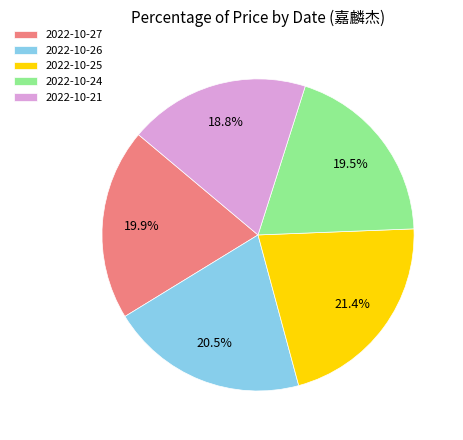

How many slices are in this pie chart?

5